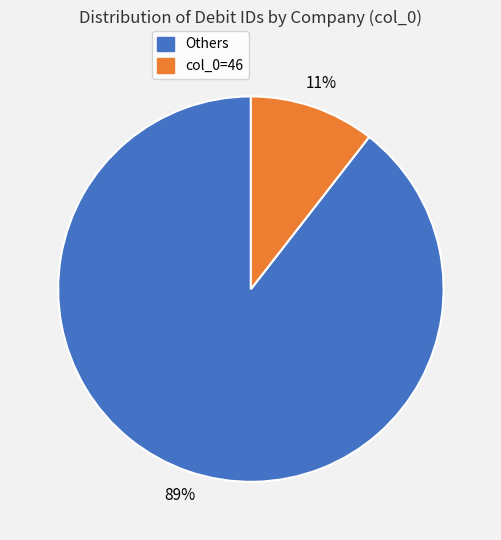

Is there any slice that represents more than half of the pie?

Yes